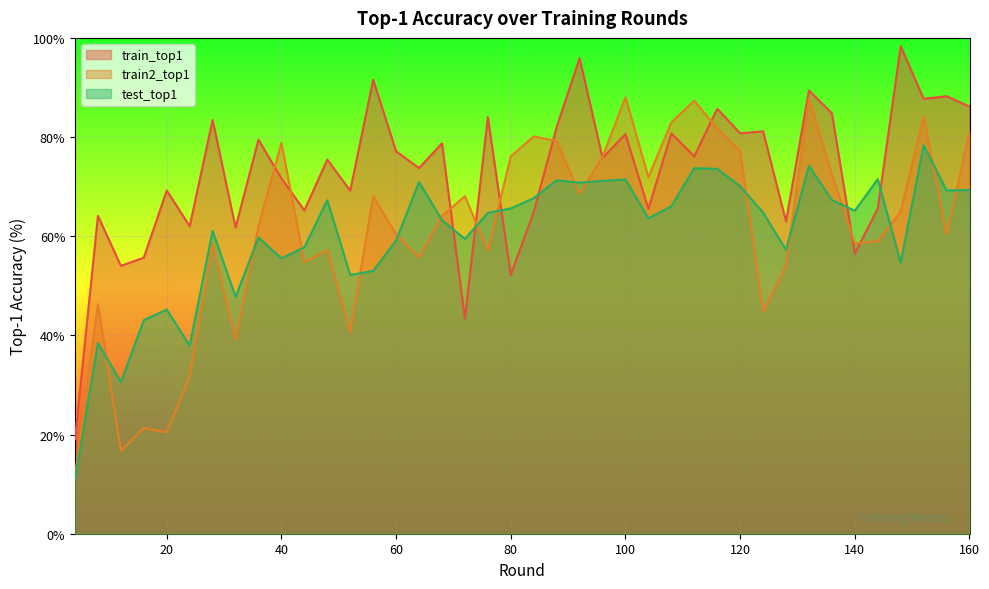

The train_top1 series shows 52.2 at 80. True or false?

True